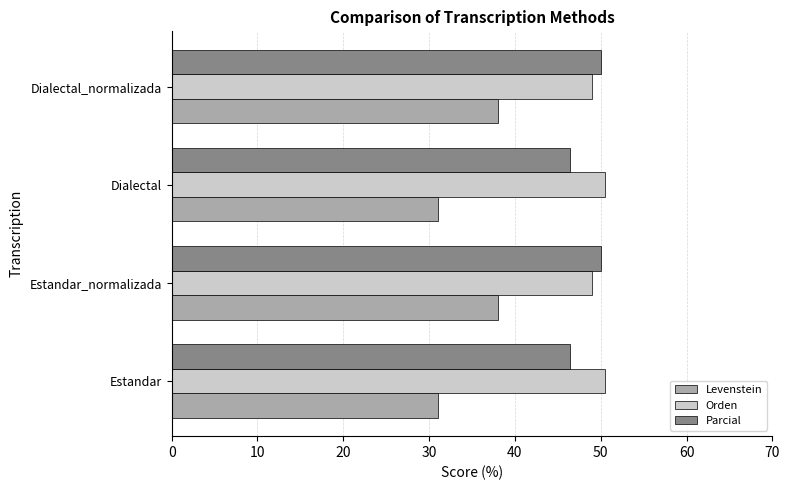

What is the average value of the Orden series?

49.7